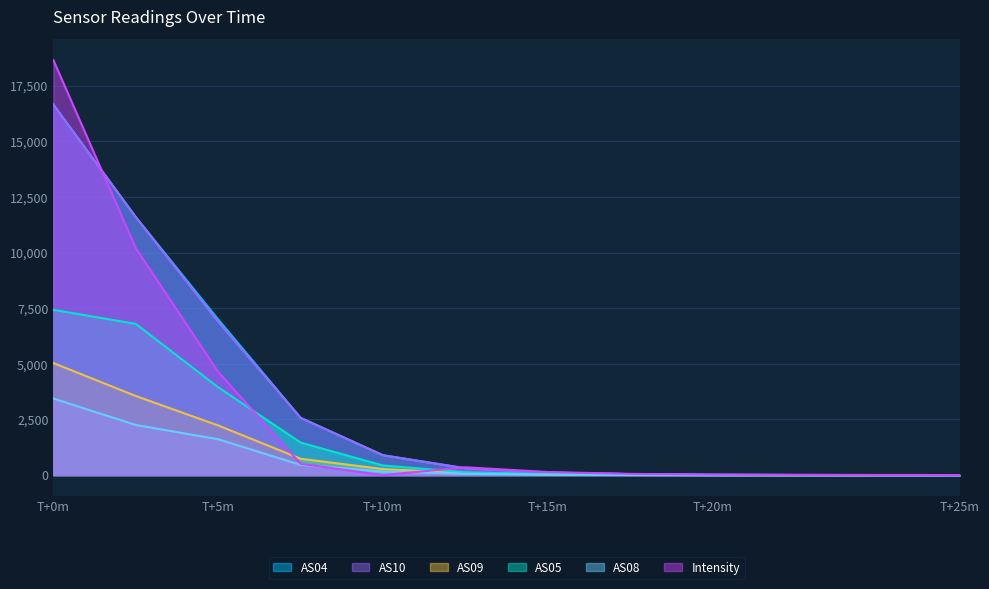

True or false: AS05 and AS04 intersect in this chart.

False